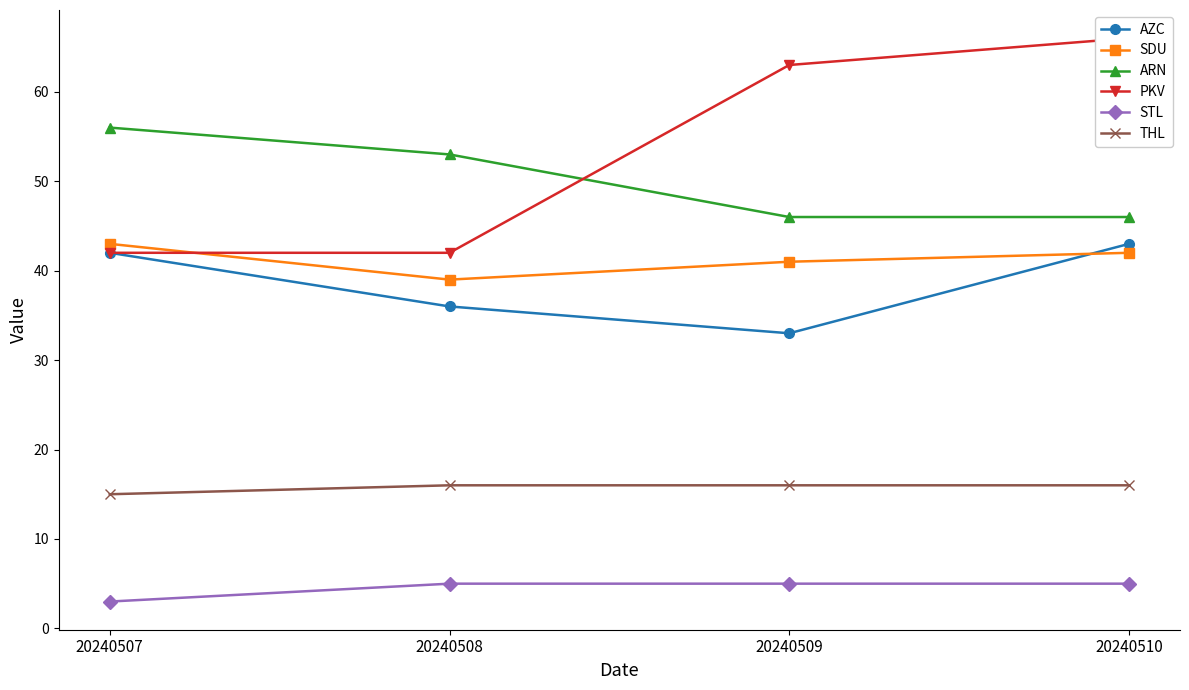

Reading left to right, what are all the values shown in this chart?

AZC: 42	36	33	43
SDU: 43	39	41	42
ARN: 56	53	46	46
PKV: 42	42	63	66
STL: 3	5	5	5
THL: 15	16	16	16